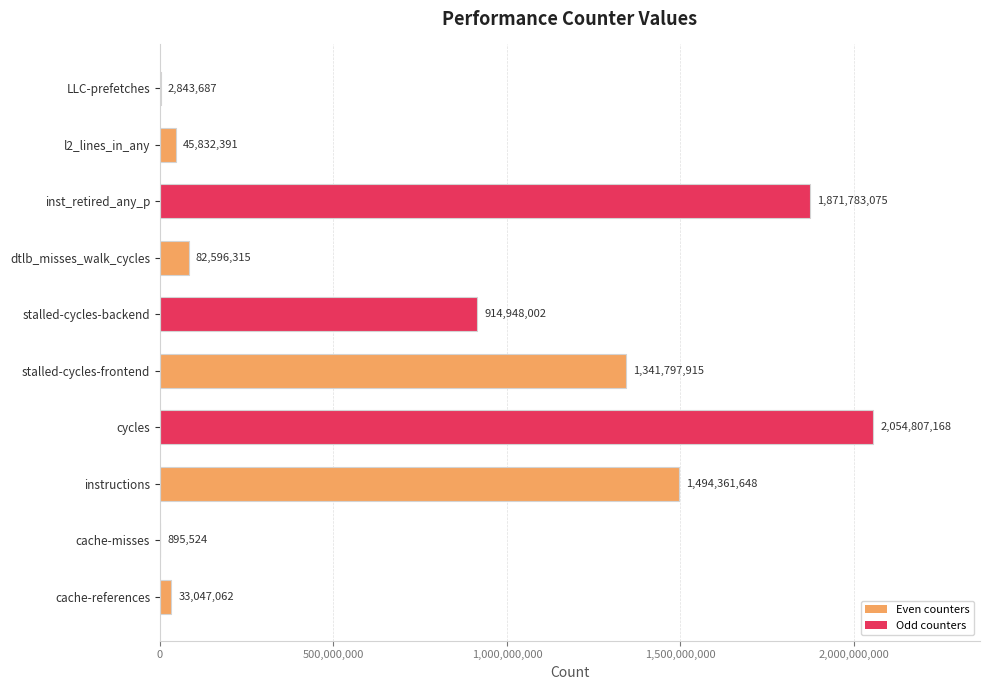

Reading bottom to top, what are all the values shown in this chart?

cache-references=33047062	cache-misses=895524	instructions=1494361648	cycles=2054807168	stalled-cycles-frontend=1341797915	stalled-cycles-backend=914948002	dtlb_misses_walk_cycles=82596315	inst_retired_any_p=1871783075	l2_lines_in_any=45832391	LLC-prefetches=2843687